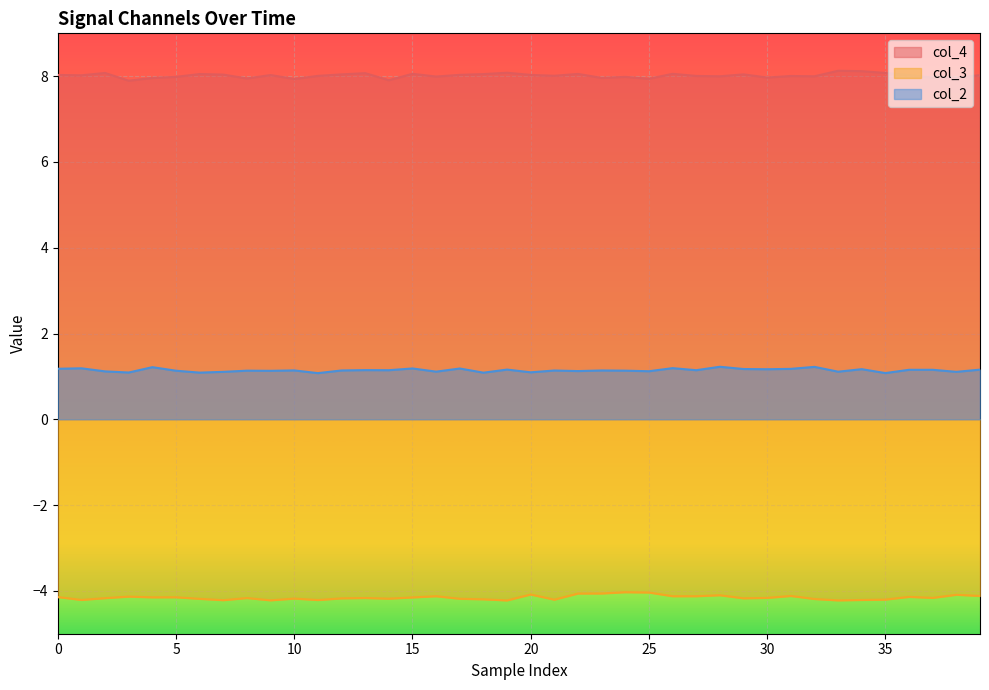

What is the average value of the col_4 series?

8.0